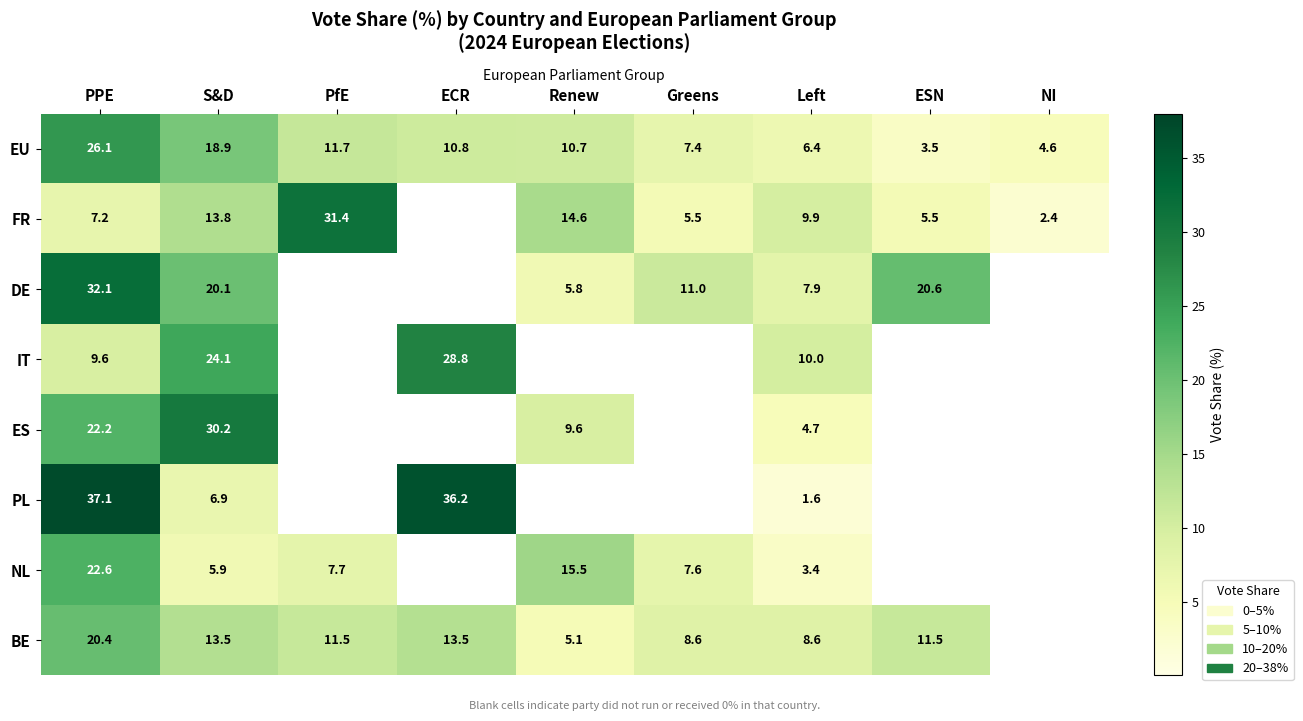

The value of DE at NI is 0.0. True or false?

True